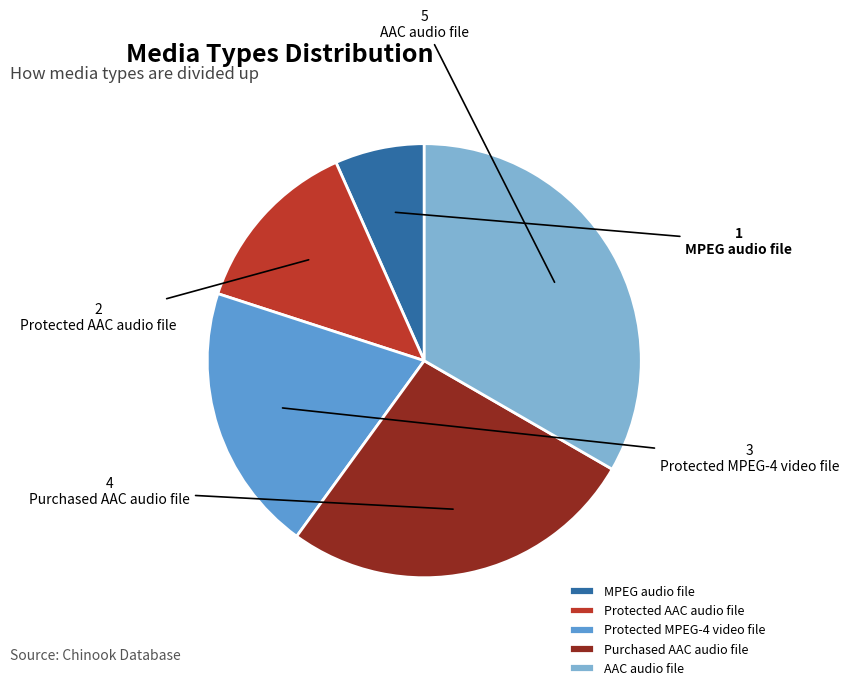

True or false: AAC audio file accounts for 33% of the total.

True